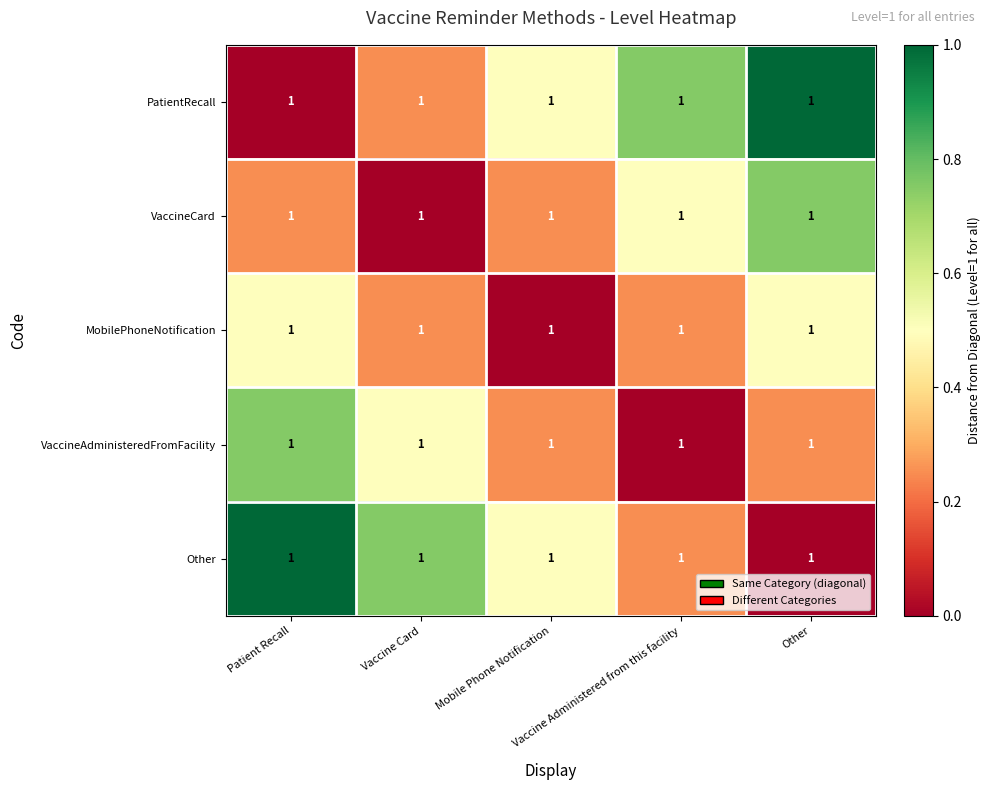

At Other, list the series in order from smallest to largest.

Other, VaccineAdministeredFromFacility, MobilePhoneNotification, VaccineCard, PatientRecall